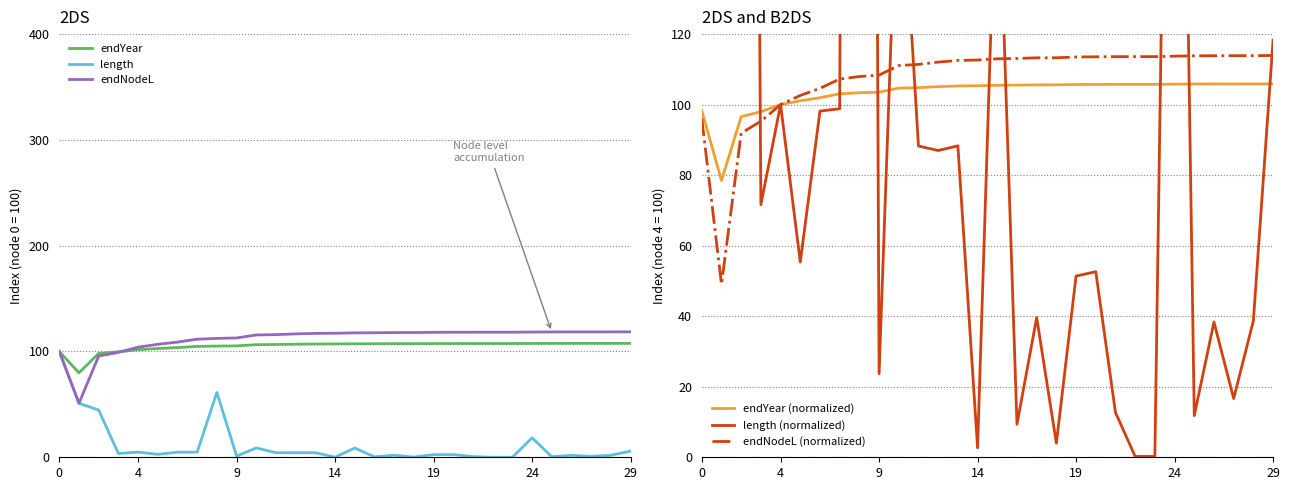

True or false: endYear has a value of 59.9 at 29.

False